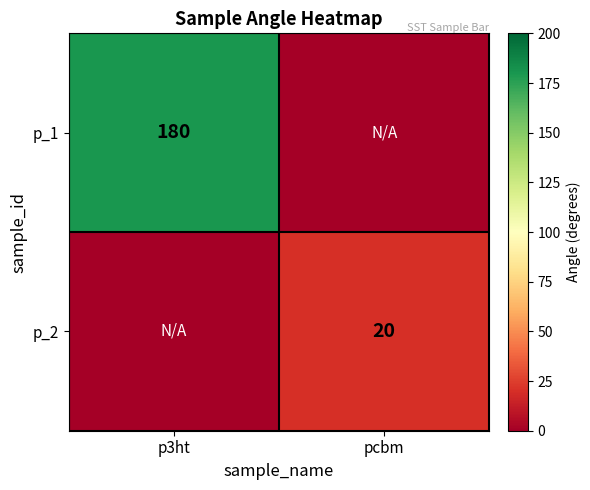

Which category has the lowest value across all series?

pcbm